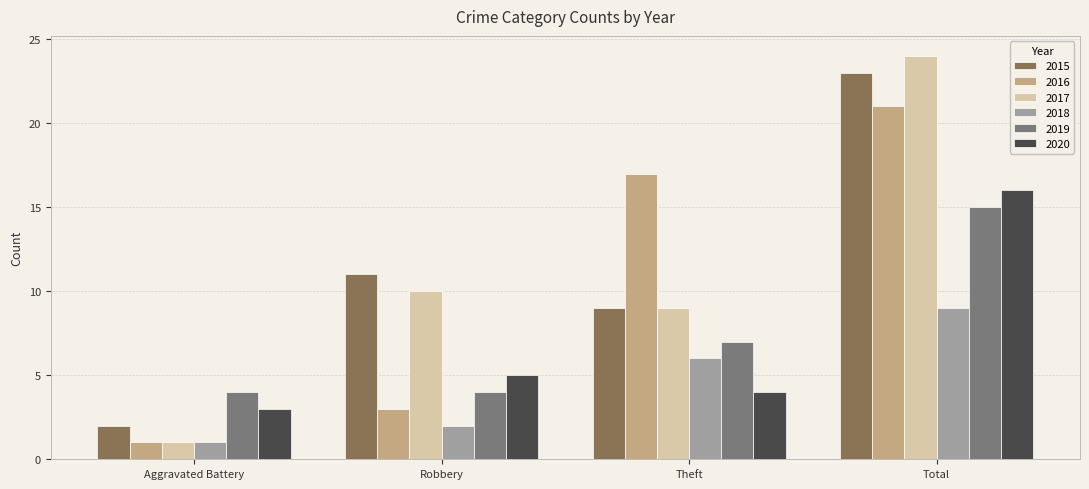

What are all the series names shown in the legend?

2015, 2016, 2017, 2018, 2019, 2020